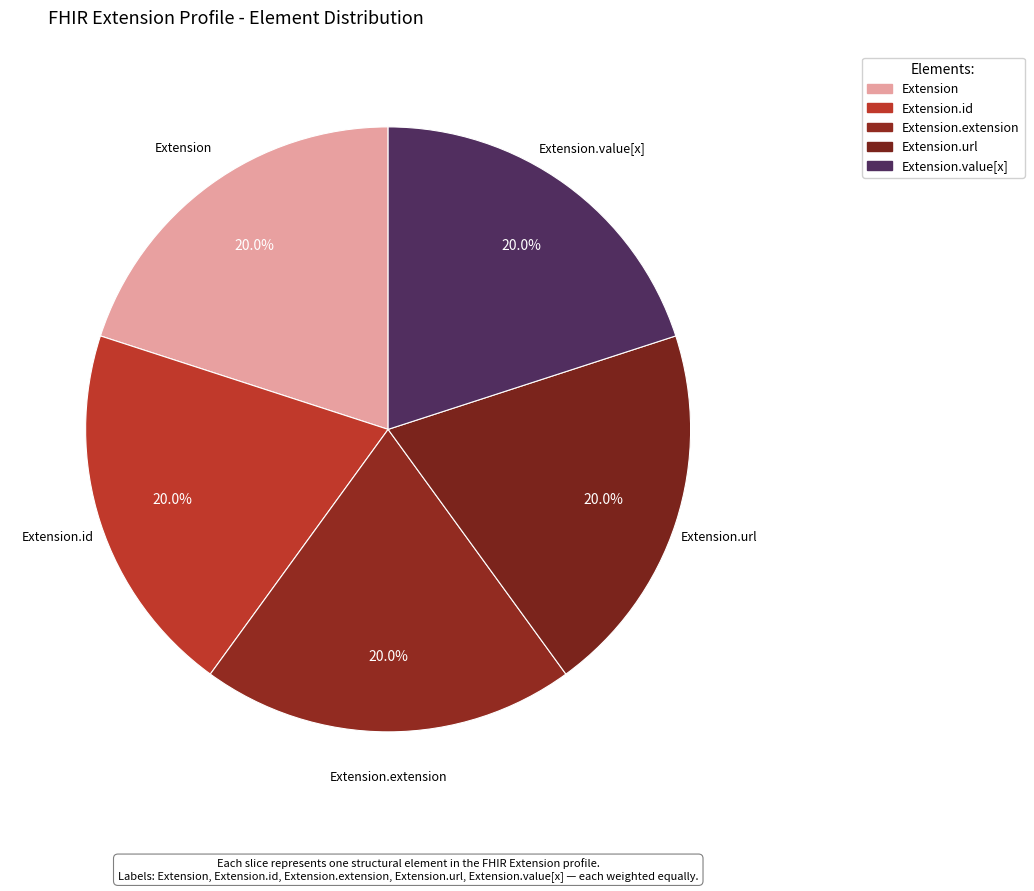

Does Extension.extension account for over 50% of the chart?

No